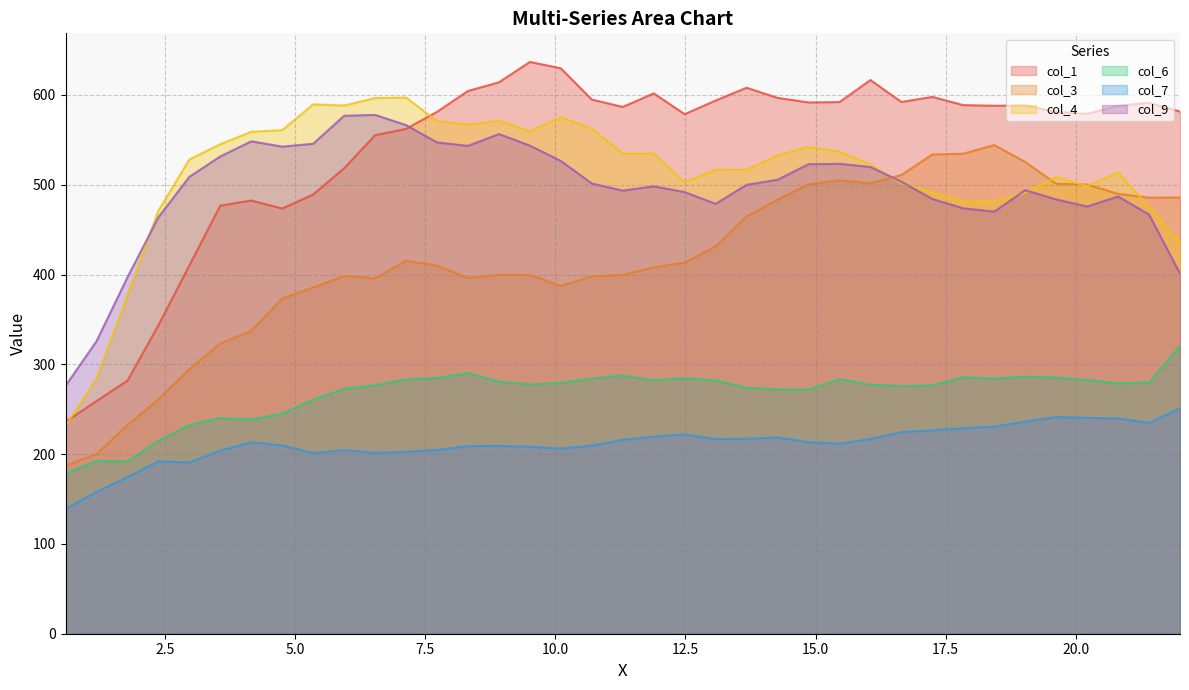

At 5.9459, list the series in order from largest to smallest.

col_4, col_9, col_1, col_3, col_6, col_7